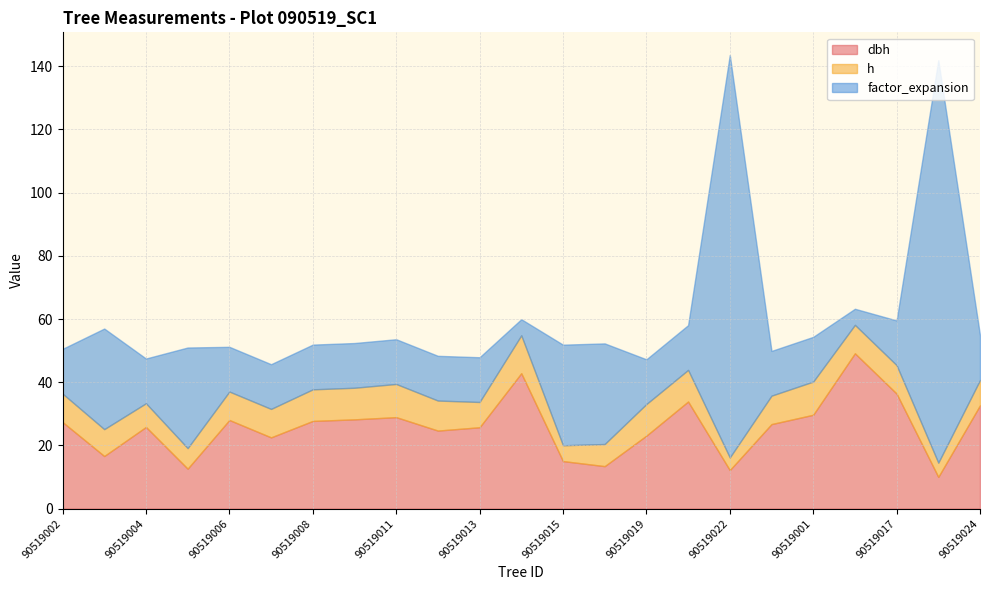

How many data points in dbh are above 26?

12